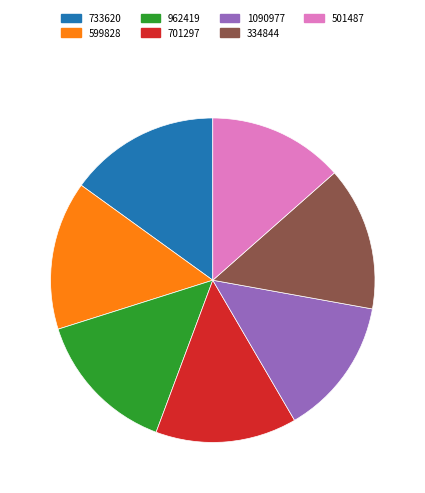

How many segments does this pie chart have?

7